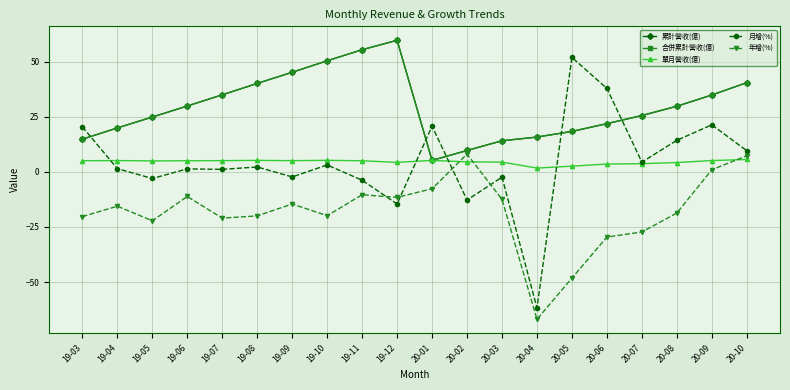

Is this an area chart (filled region under the line)?

No